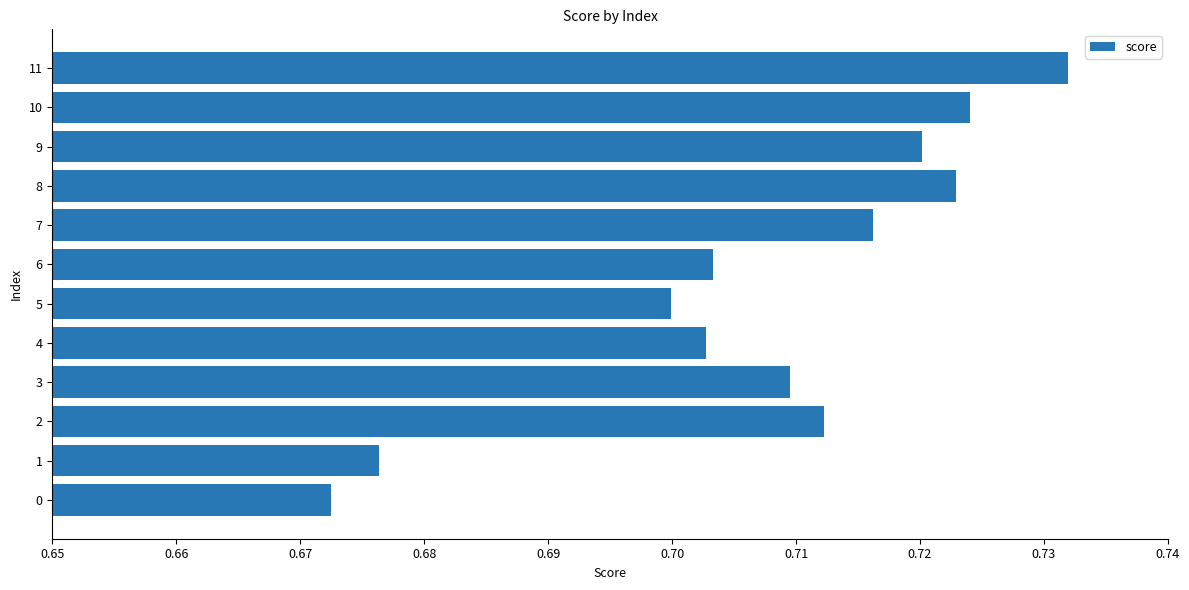

Which has a higher value, 0 or 10?

10